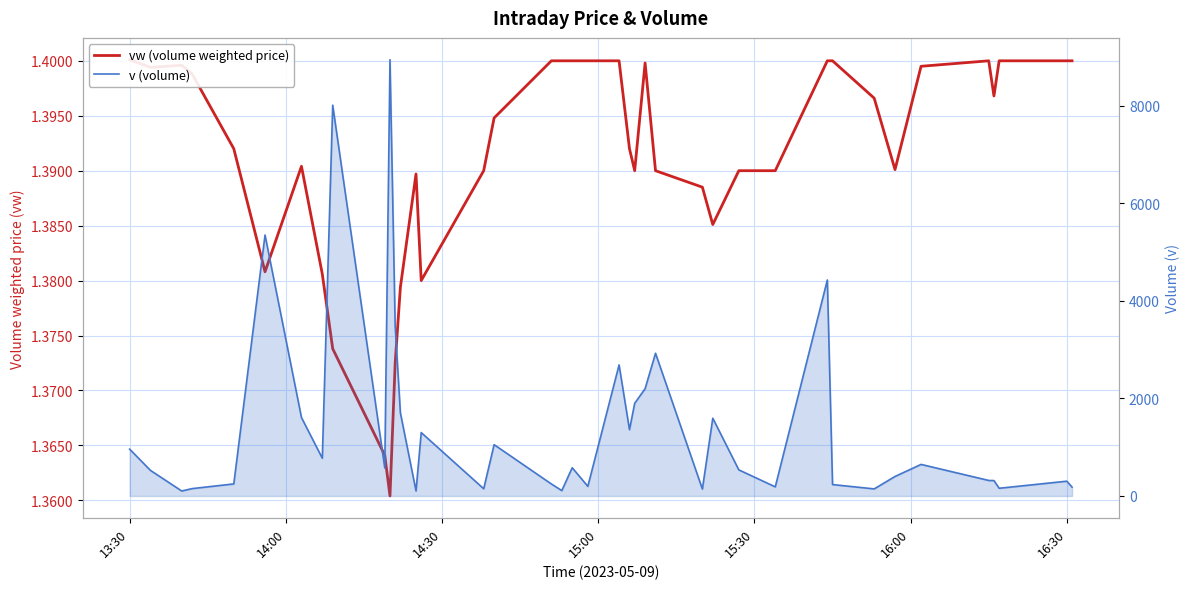

Which series has the largest range (max minus min)?

v (volume)